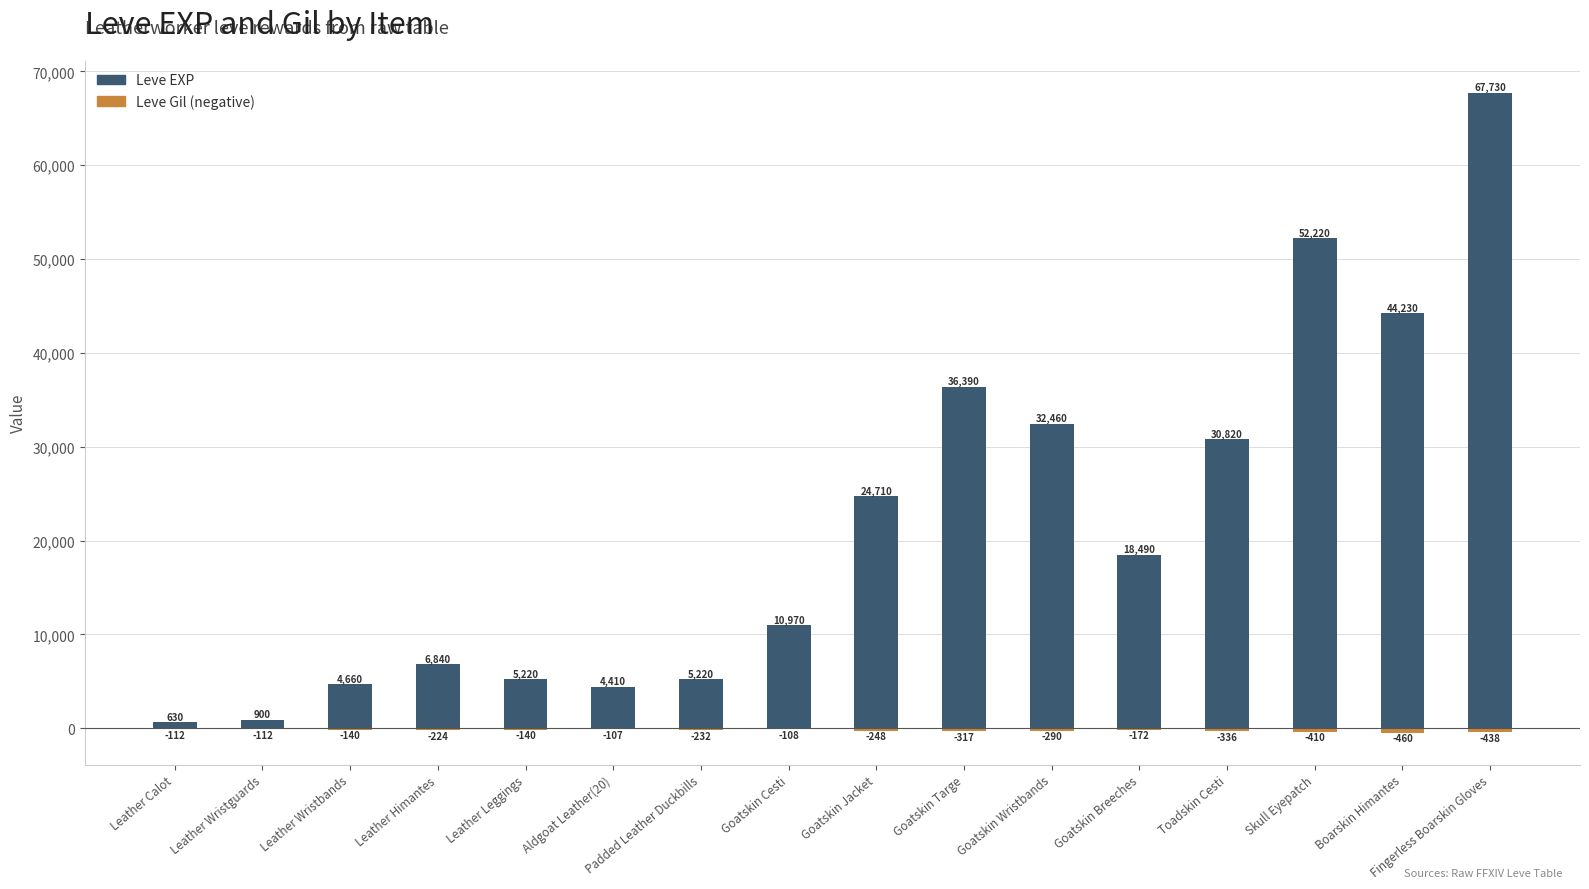

Count the number of data series in this chart.

2